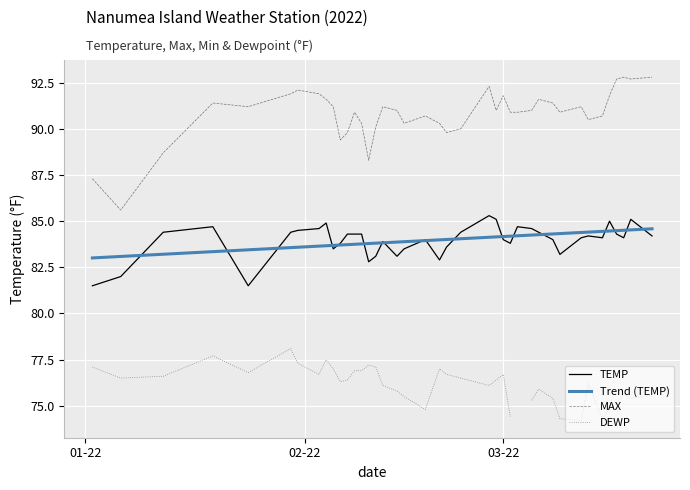

True or false: TEMP and MAX intersect in this chart.

False